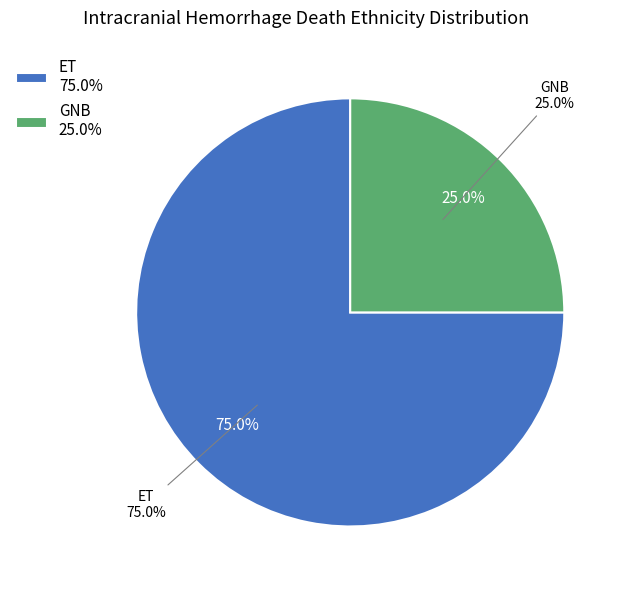

To the nearest percent, what is the average slice percentage?

50%